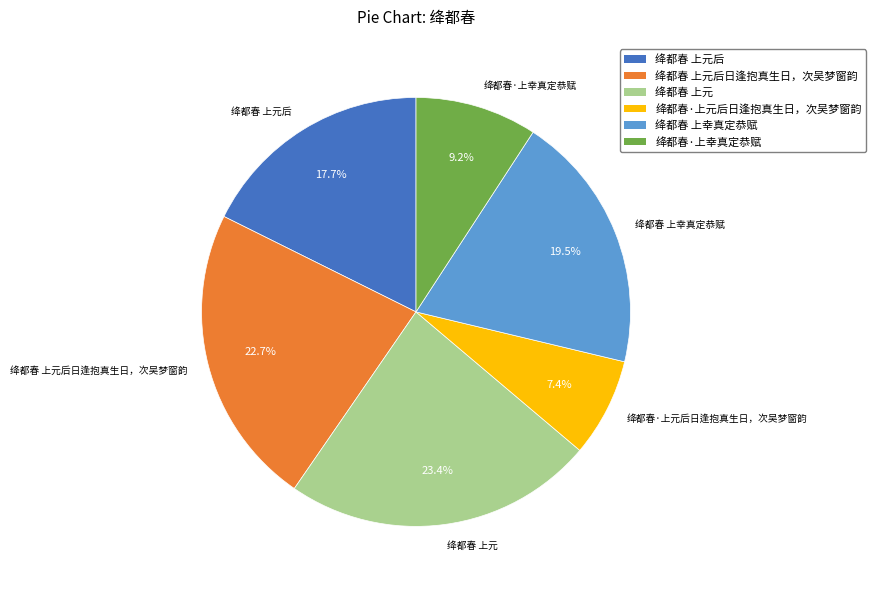

Count the number of slices in the pie.

6